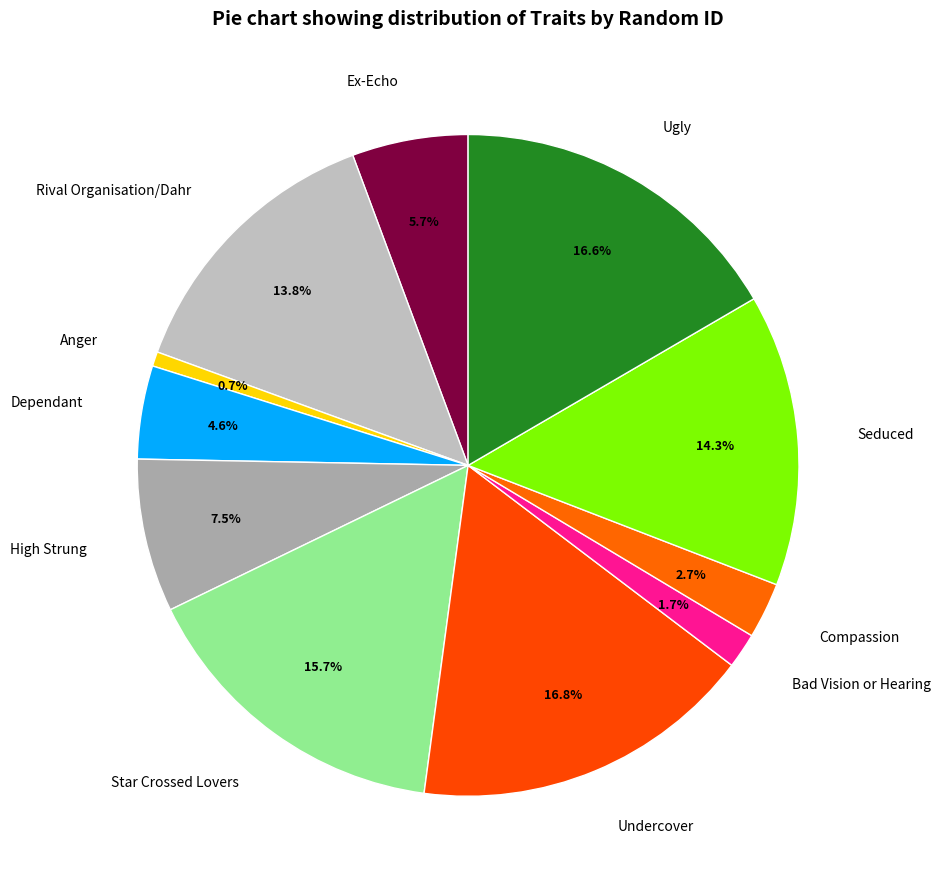

Combined, do Dependant and Star Crossed Lovers account for over 50%?

No